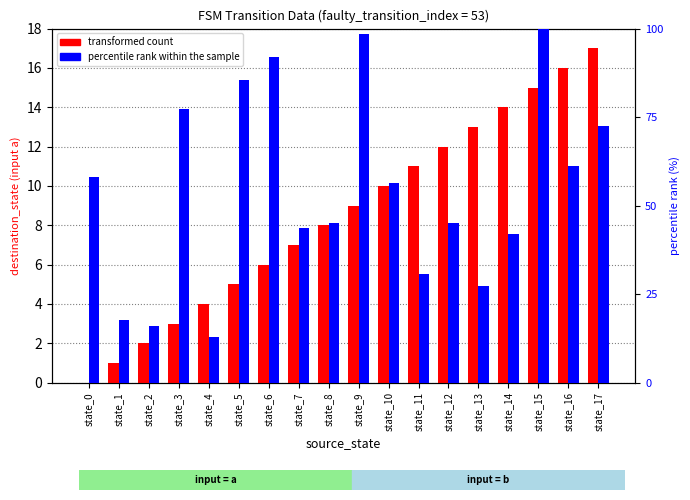

Reading right to left, list all the values displayed in this chart.

transformed count: state_17=17.0	state_16=16.0	state_15=15.0	state_14=14.0	state_13=13.0	state_12=12.0	state_11=11.0	state_10=10.0	state_9=9.0	state_8=8.0	state_7=7.0	state_6=6.0	state_5=5.0	state_4=4.0	state_3=3.0	state_2=2.0	state_1=1.0	state_0=0.0
percentile rank within the sample: state_17=72.6	state_16=61.3	state_15=100.0	state_14=41.9	state_13=27.4	state_12=45.2	state_11=30.6	state_10=56.5	state_9=98.4	state_8=45.2	state_7=43.5	state_6=91.9	state_5=85.5	state_4=12.9	state_3=77.4	state_2=16.1	state_1=17.7	state_0=58.1